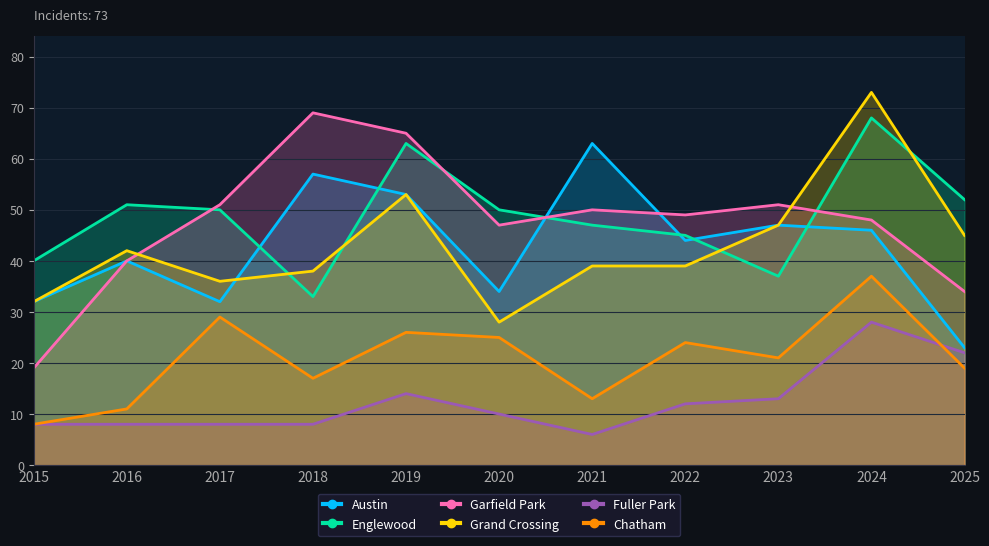

The Garfield Park series shows 26 at 2021. True or false?

False